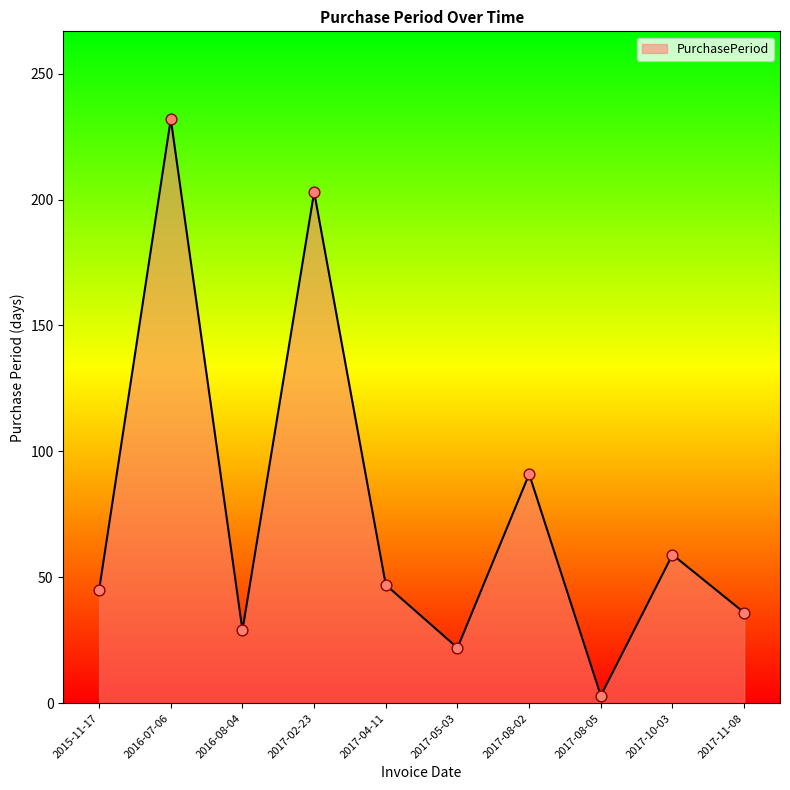

Which has a higher value, 2017-10-03 or 2017-08-02?

2017-08-02